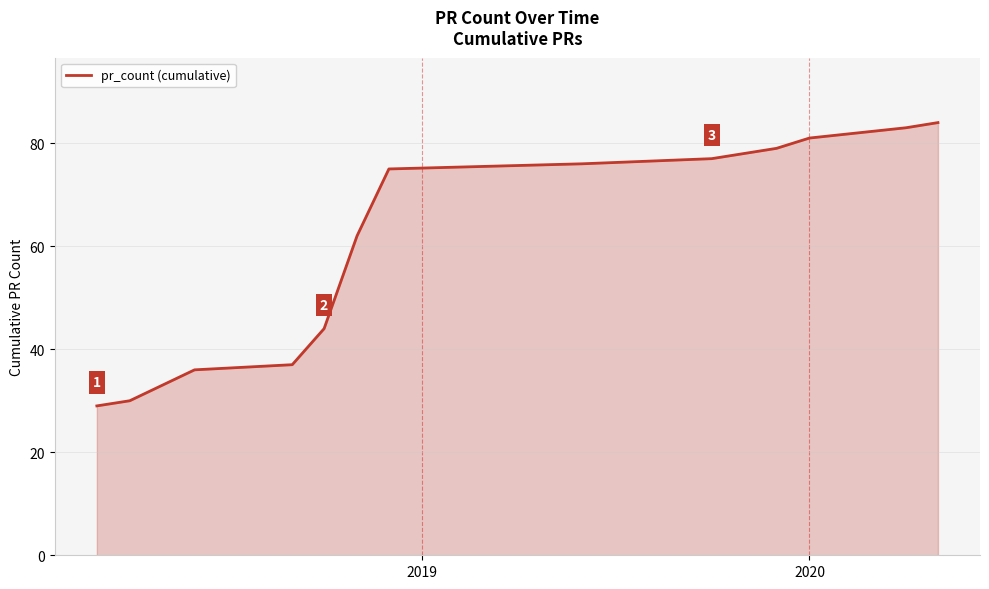

What is the maximum value shown in the chart?

84